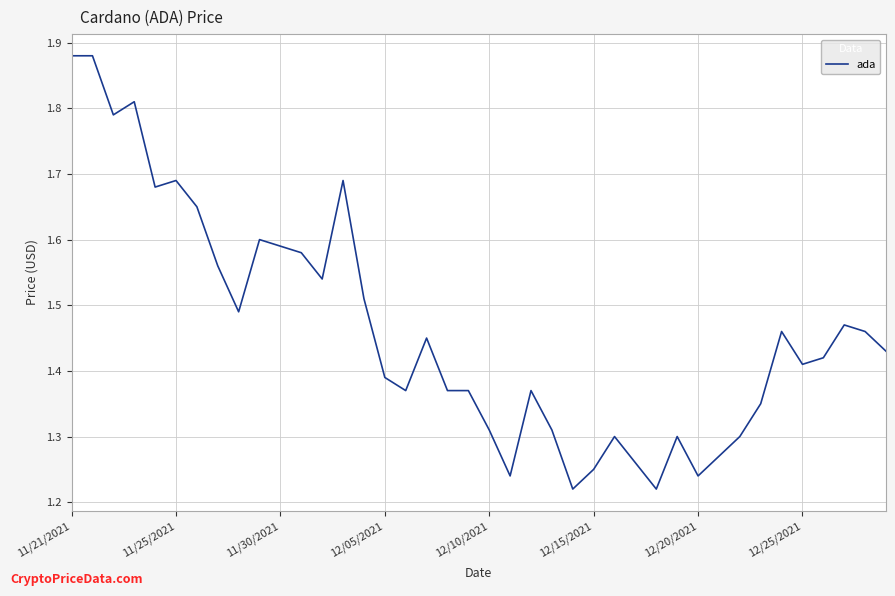

Does the chart have visible grid lines?

Yes